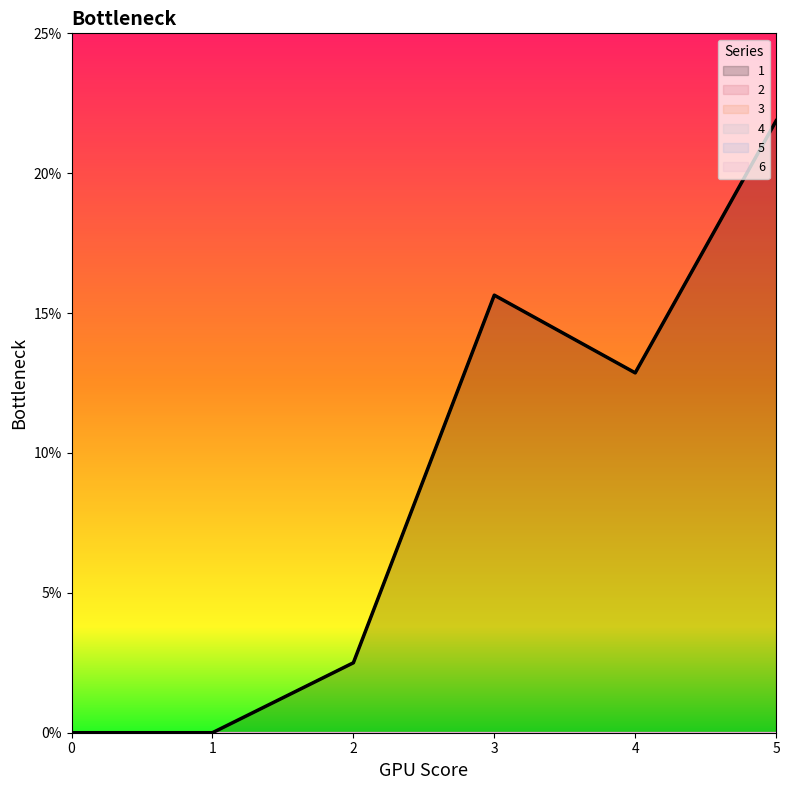

What is the average value of the 1 series?

8.8